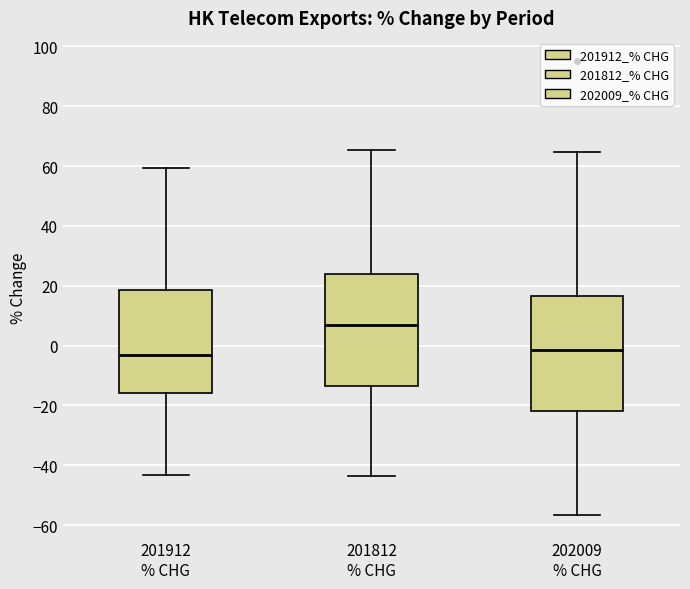

Which box has the highest median line?

201812 % CHG